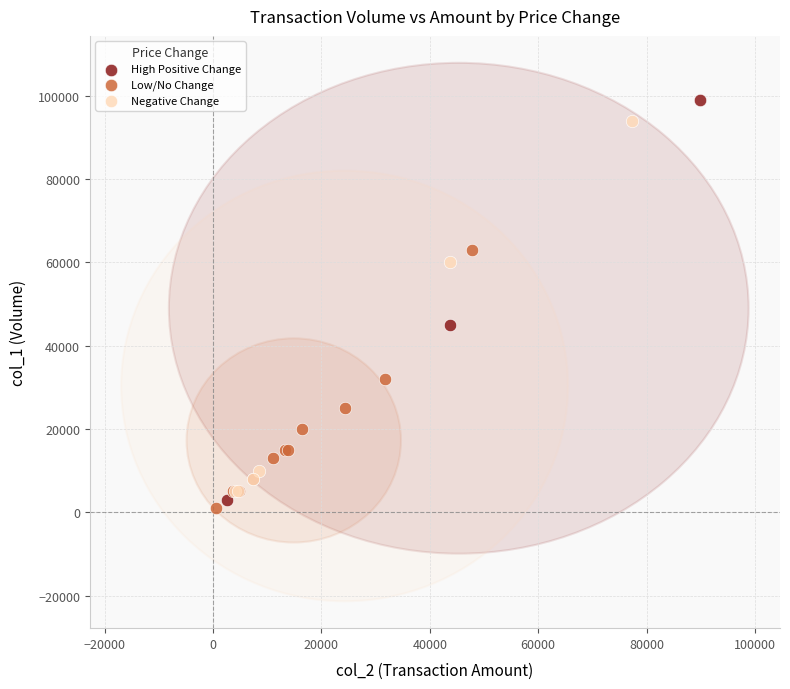

Which series has the widest spread of Y values?

High Positive Change